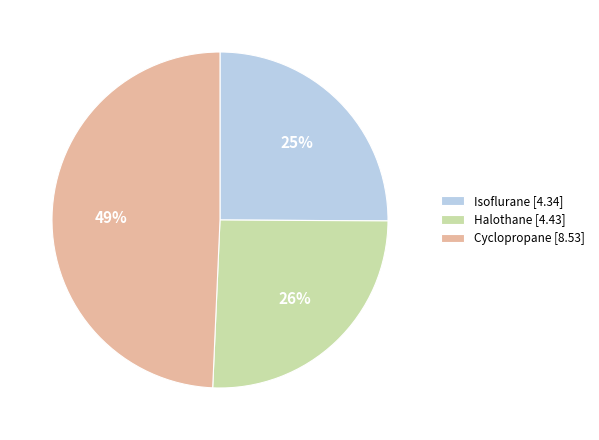

True or false: Cyclopropane accounts for 49% of the total.

True